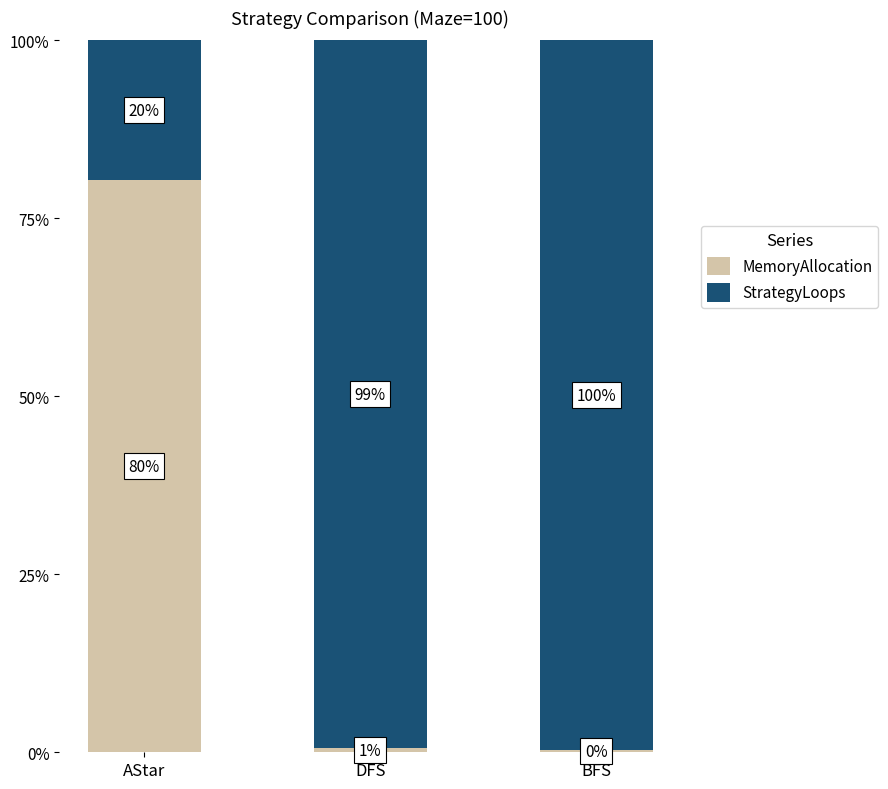

Count the number of categories in the chart.

3